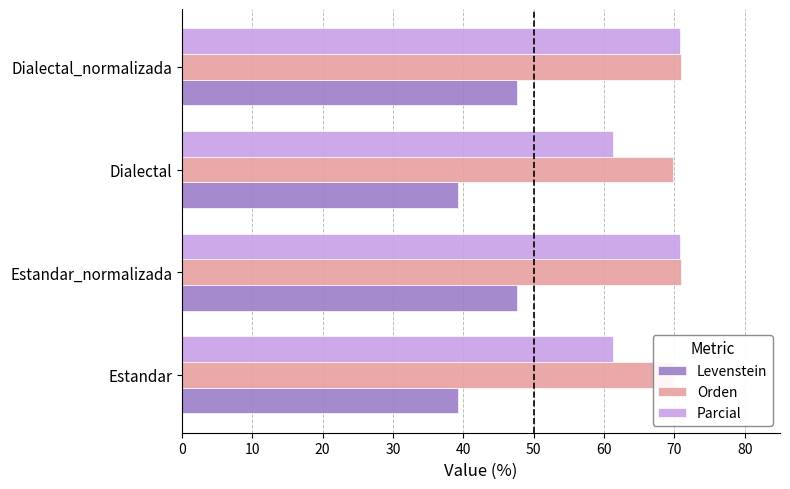

Count the number of data series in this chart.

3